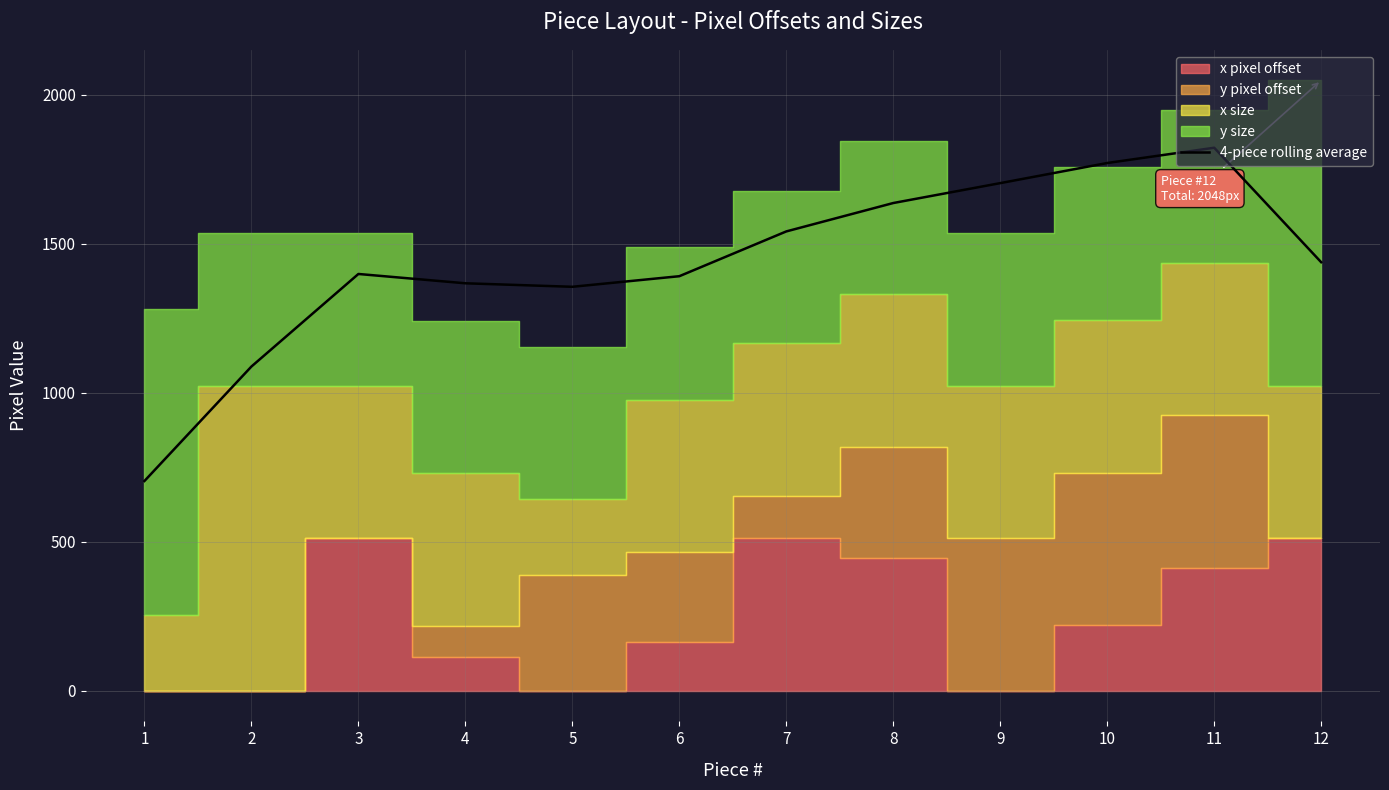

The value of 4-piece rolling average at 9 is 1703.2. True or false?

True